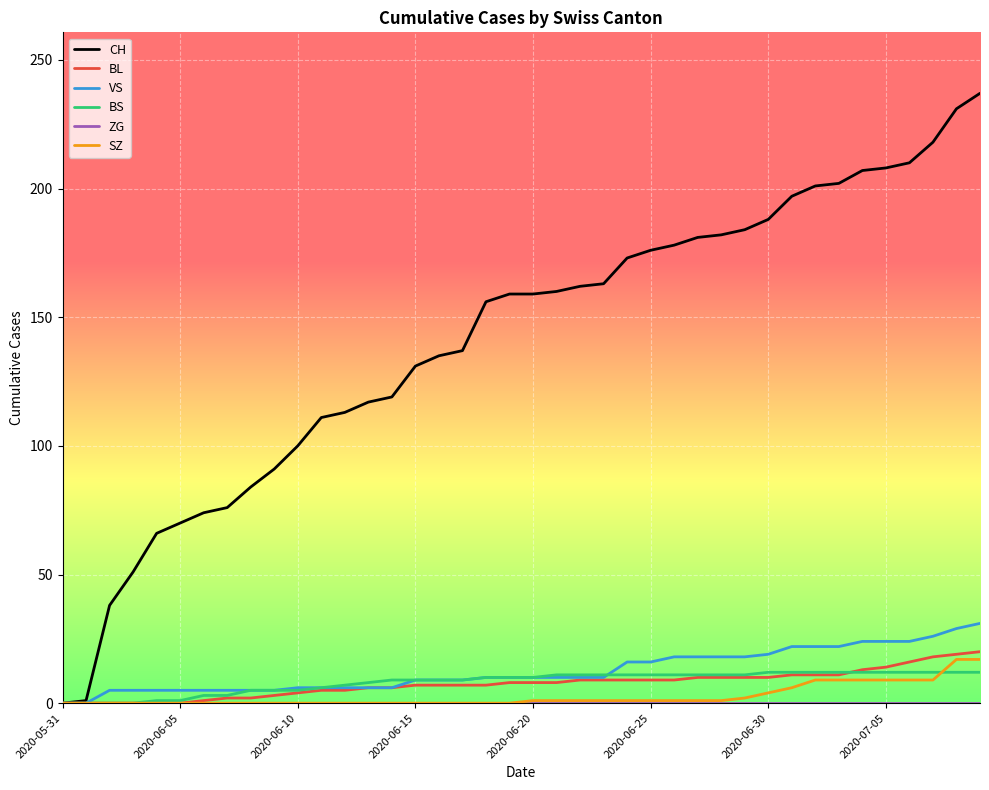

Which series has the largest range (max minus min)?

CH